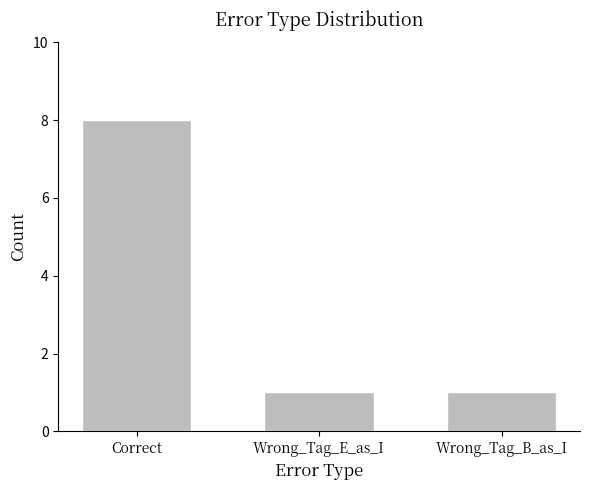

Reading left to right, what are all the values shown in this chart?

Correct=8	Wrong_Tag_E_as_I=1	Wrong_Tag_B_as_I=1